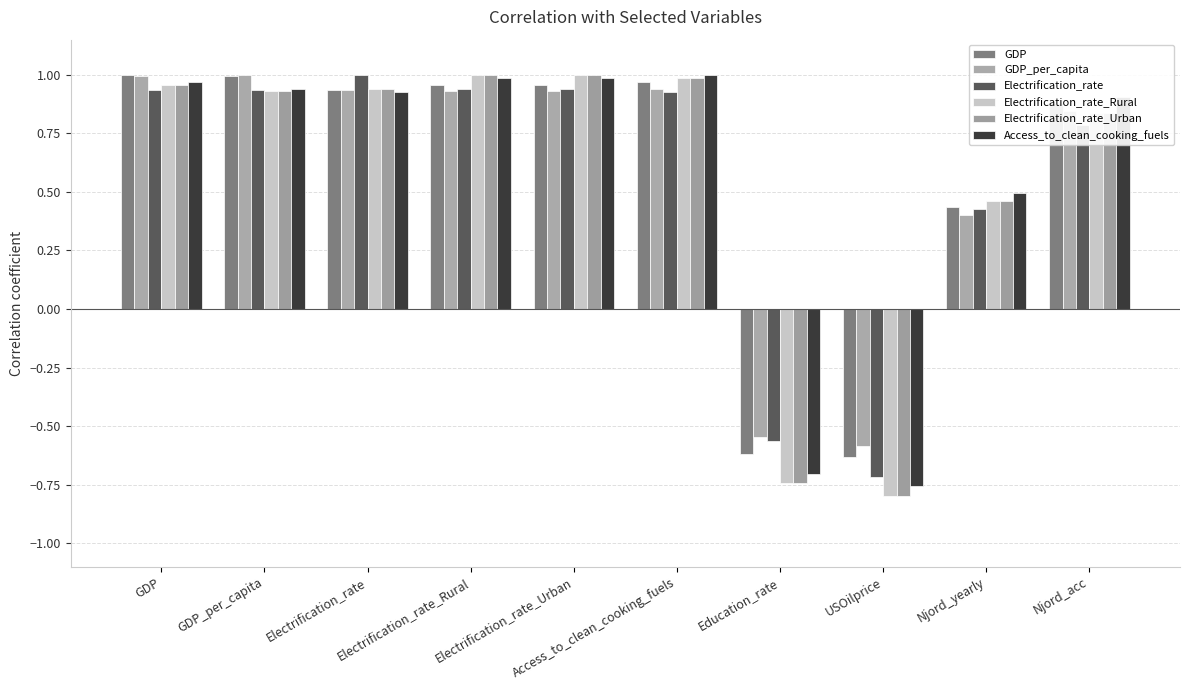

The value of GDP_per_capita at Electrification_rate is 1.3. True or false?

False